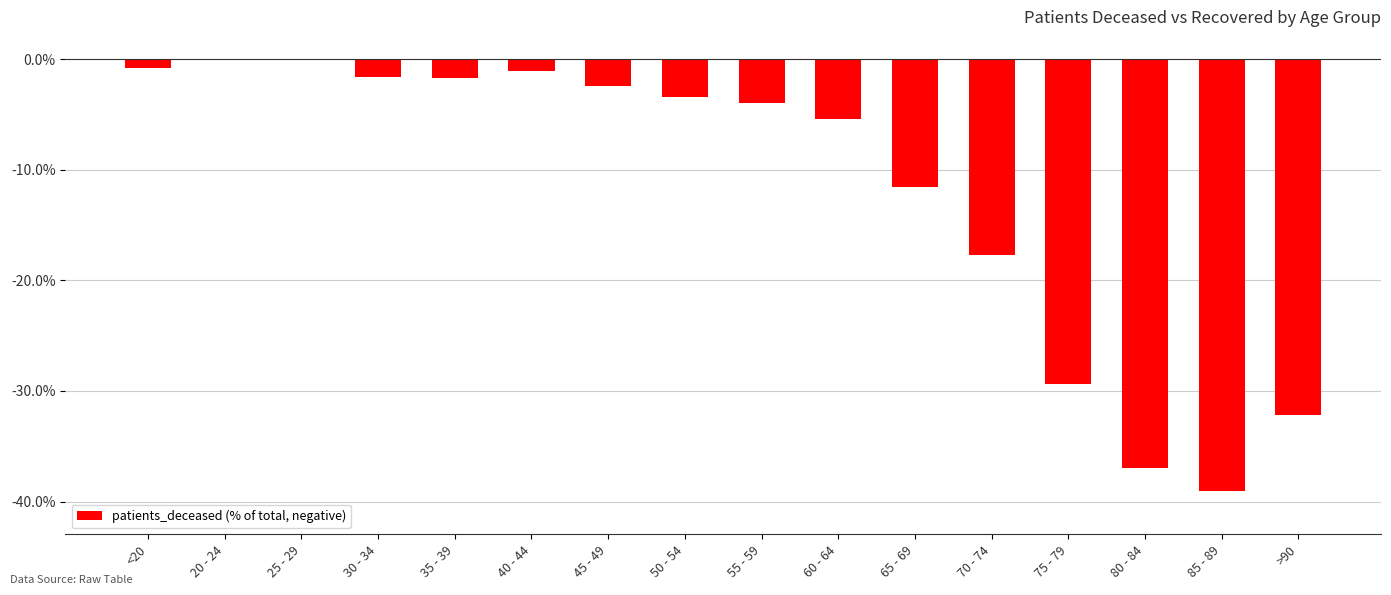

What is the change in value from 35 - 39 to 75 - 79?

-27.7